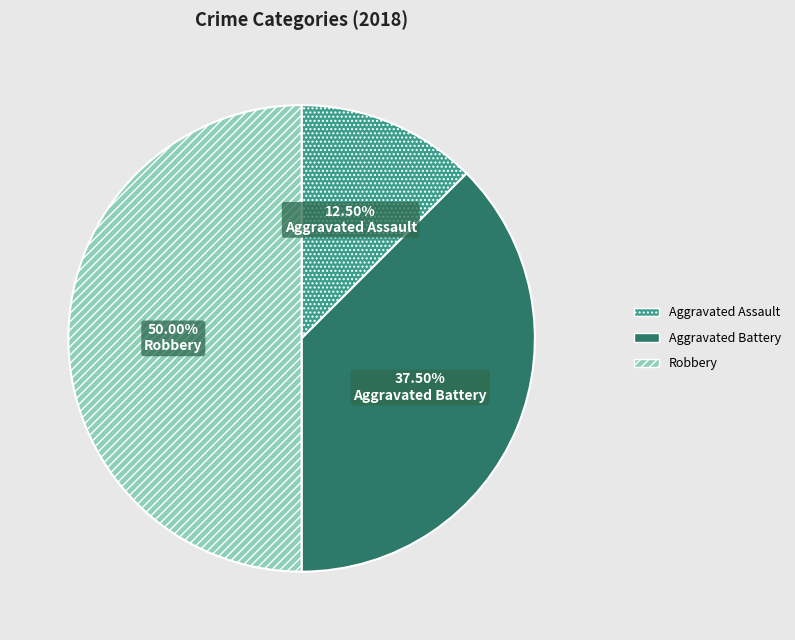

Count the number of slices in the pie.

3